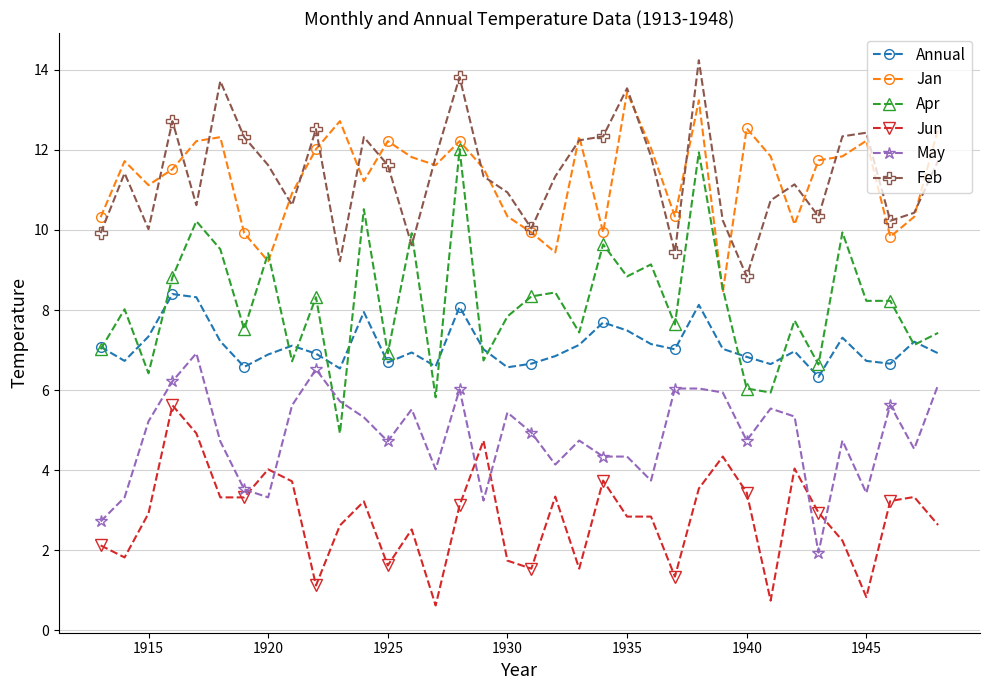

Which series has the widest spread of values?

Apr